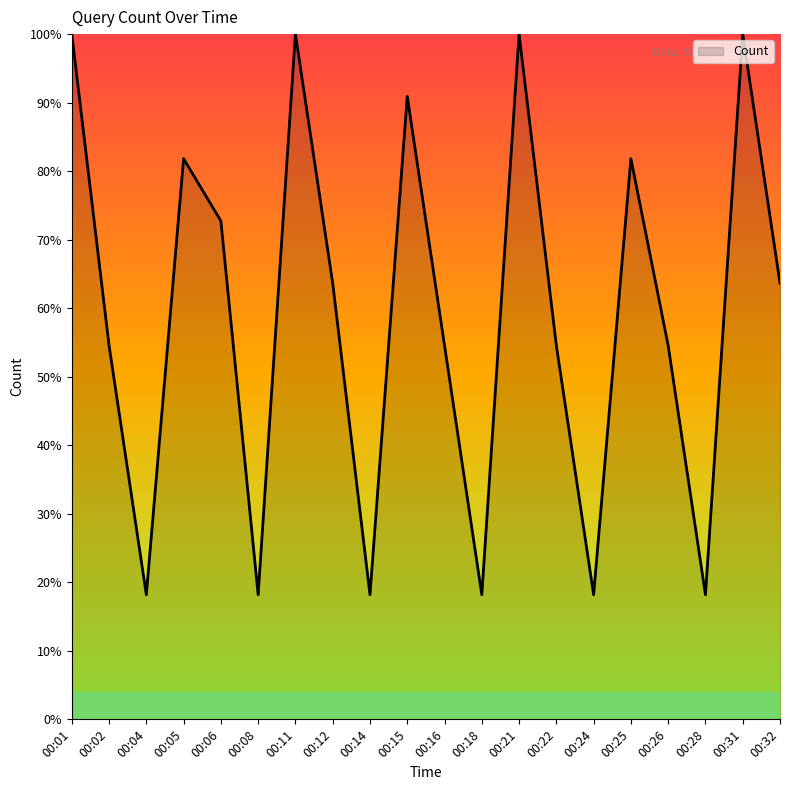

What is the sum of the values at 00:31 and 00:15?

190.9